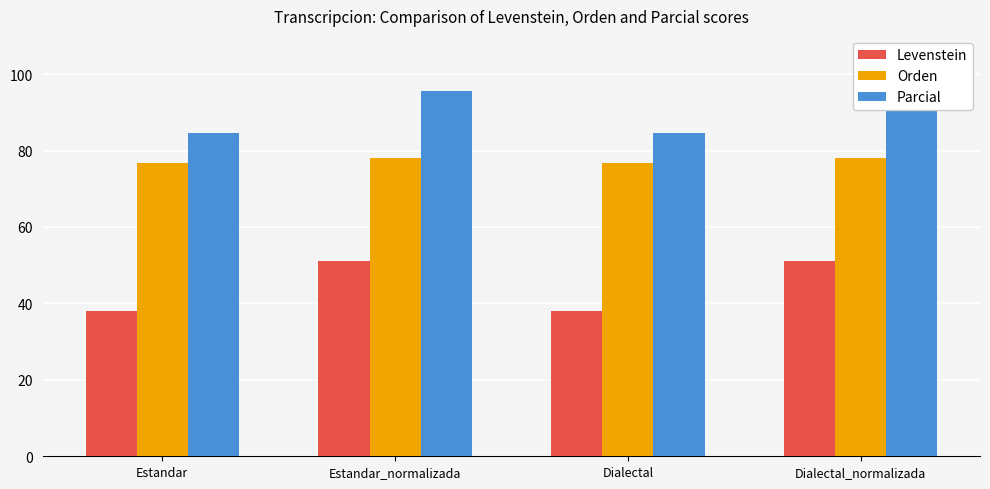

At Estandar, list the series in order from largest to smallest.

Parcial, Orden, Levenstein